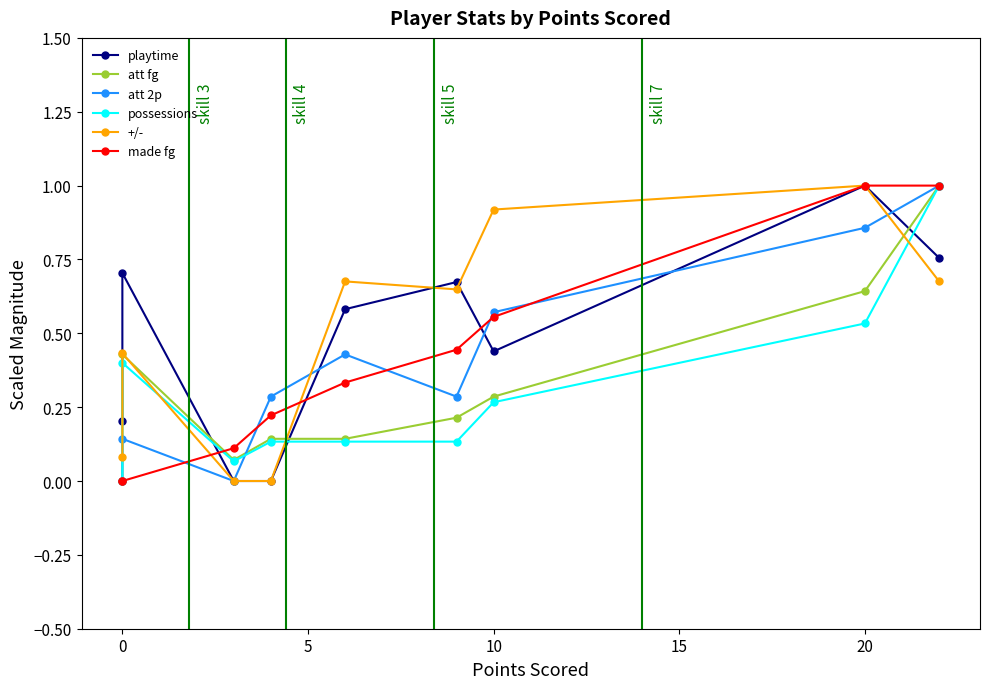

Read the att fg value at 5.

0.1